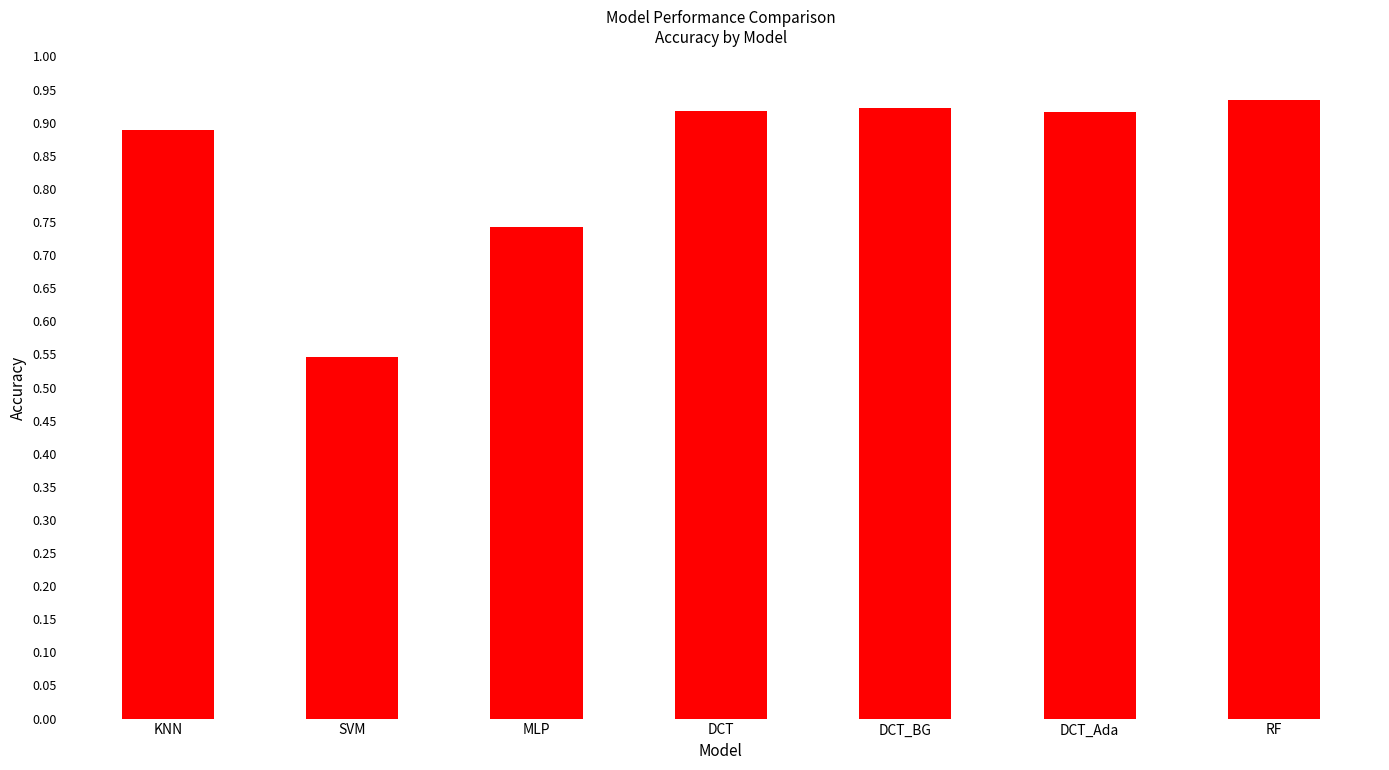

Which label corresponds to the smallest value in the chart?

SVM